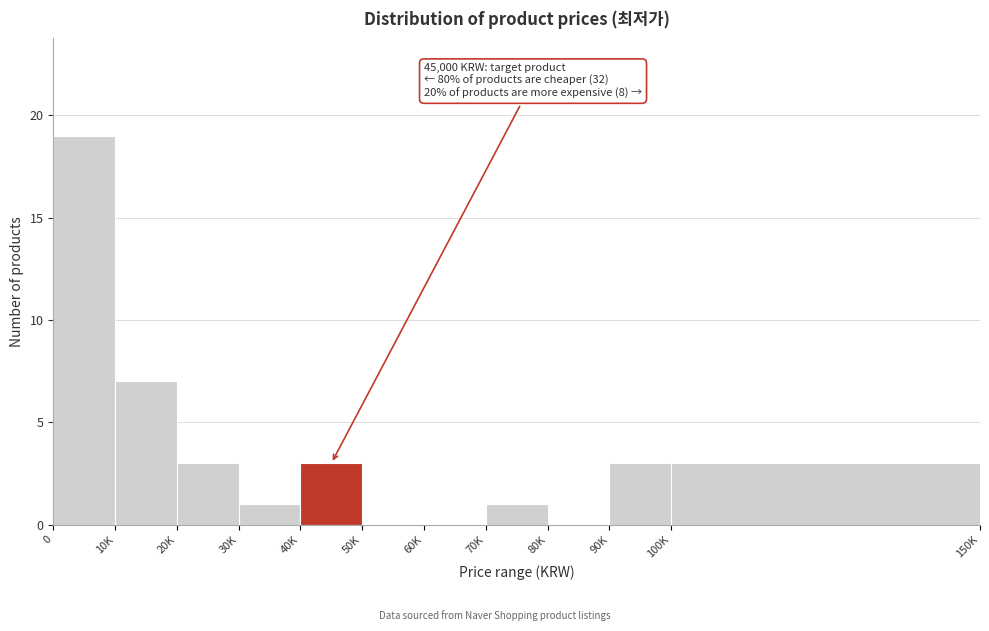

Reading left to right, transcribe all the data shown in this chart.

0=19	10K=7	20K=3	30K=1	40K=3	50K=0	60K=0	70K=1	80K=0	90K=3	100K=3